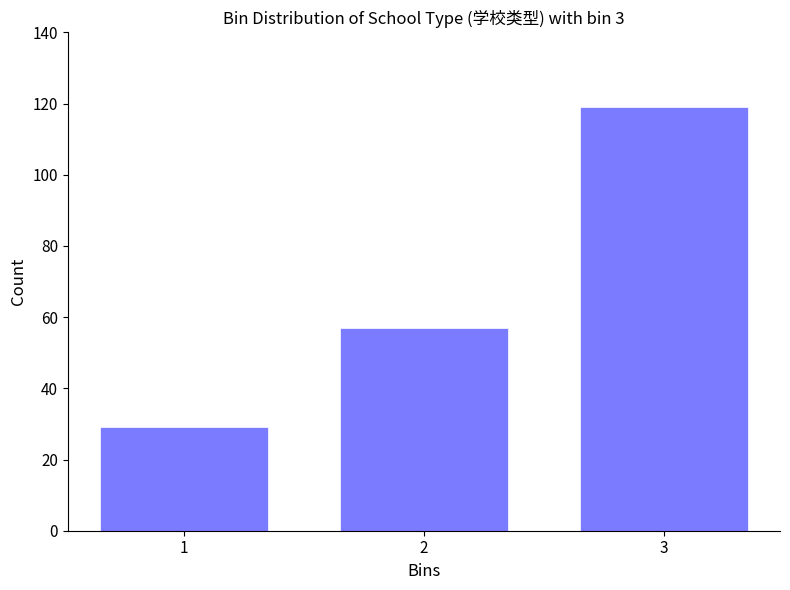

Reading left to right, transcribe all the data shown in this chart.

29	57	119